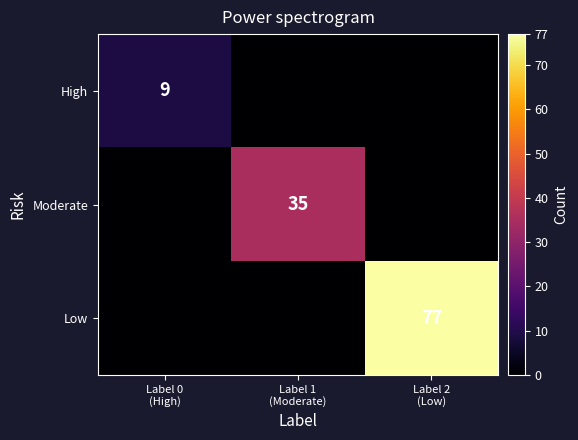

Rank the categories by High value from lowest to highest.

Label 1 (Moderate), Label 2 (Low), Label 0 (High)